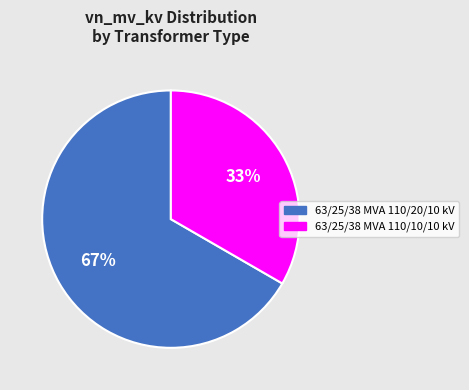

To the nearest percent, what is the average slice percentage?

50%